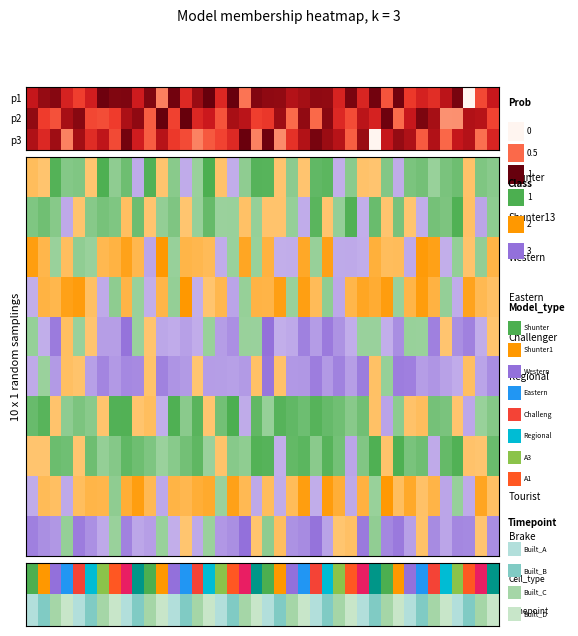

Is it true that LNERTK equals -1 at 3?

False